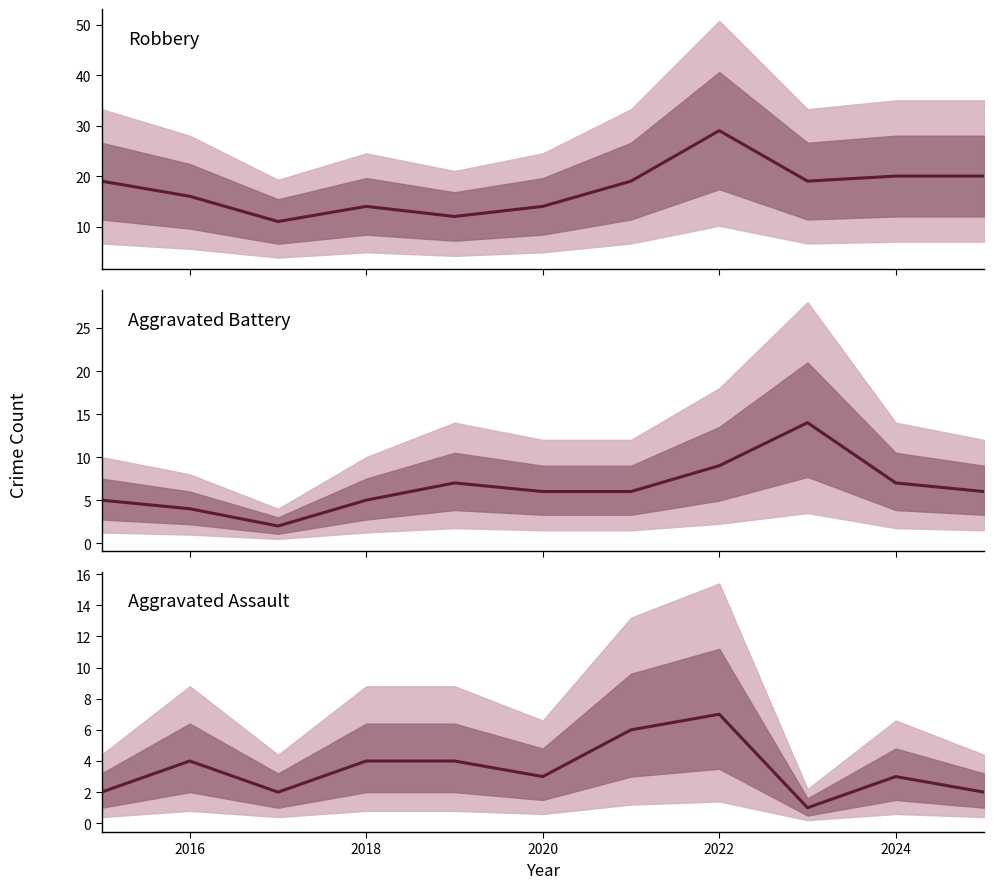

What are all the series names shown in the legend?

Robbery, Aggravated Battery, Aggravated Assault